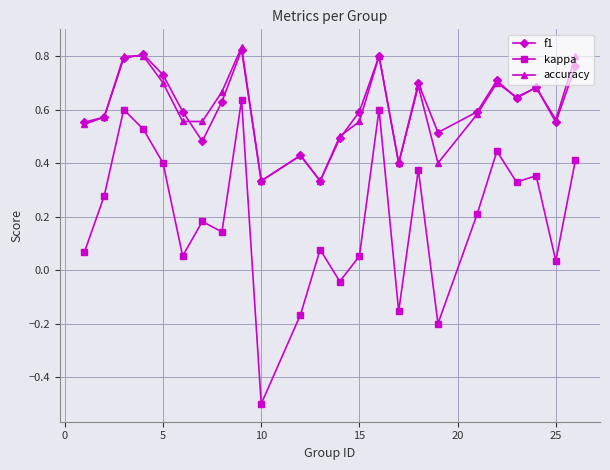

What are all the series names shown in the legend?

f1, kappa, accuracy